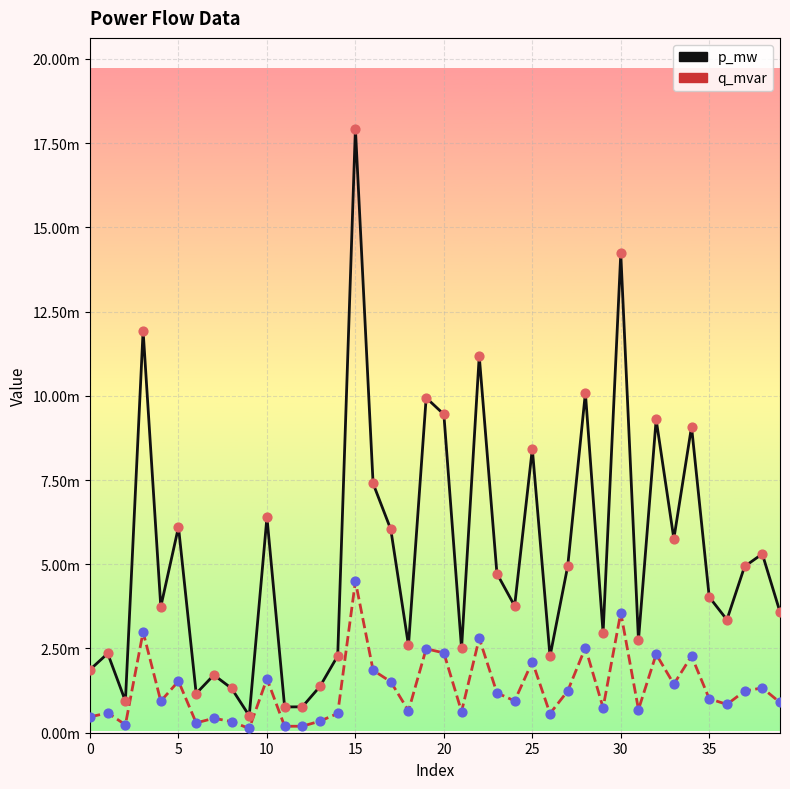

What are all the series names shown in the legend?

p_mw, q_mvar